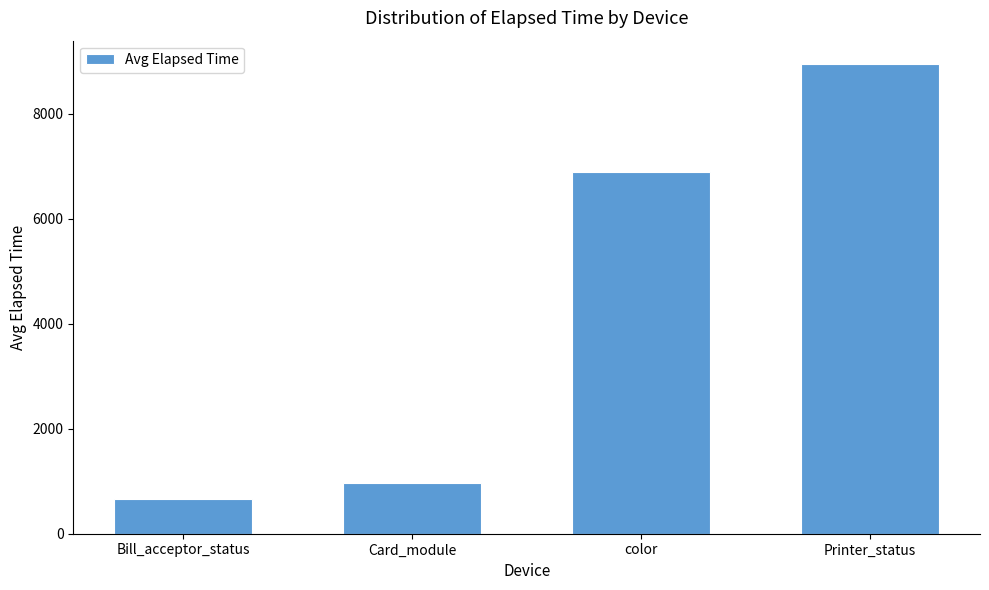

True or false: the data shows 659.8 at Bill_acceptor_status.

True